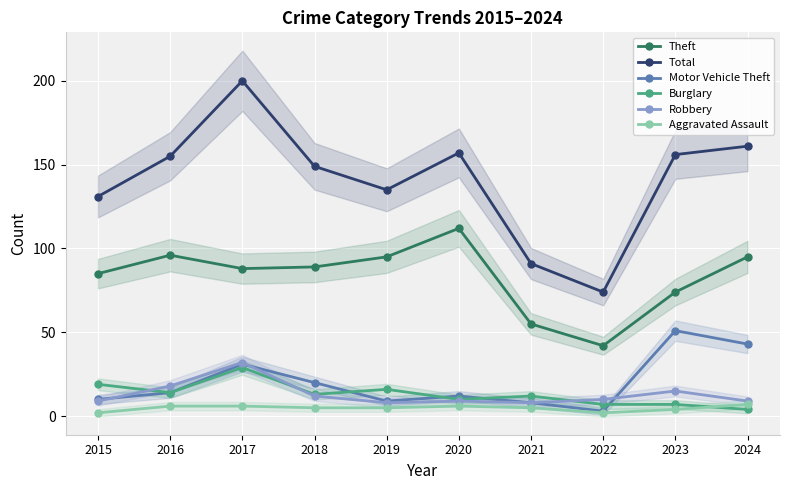

True or false: Robbery and Aggravated Assault intersect in this chart.

False